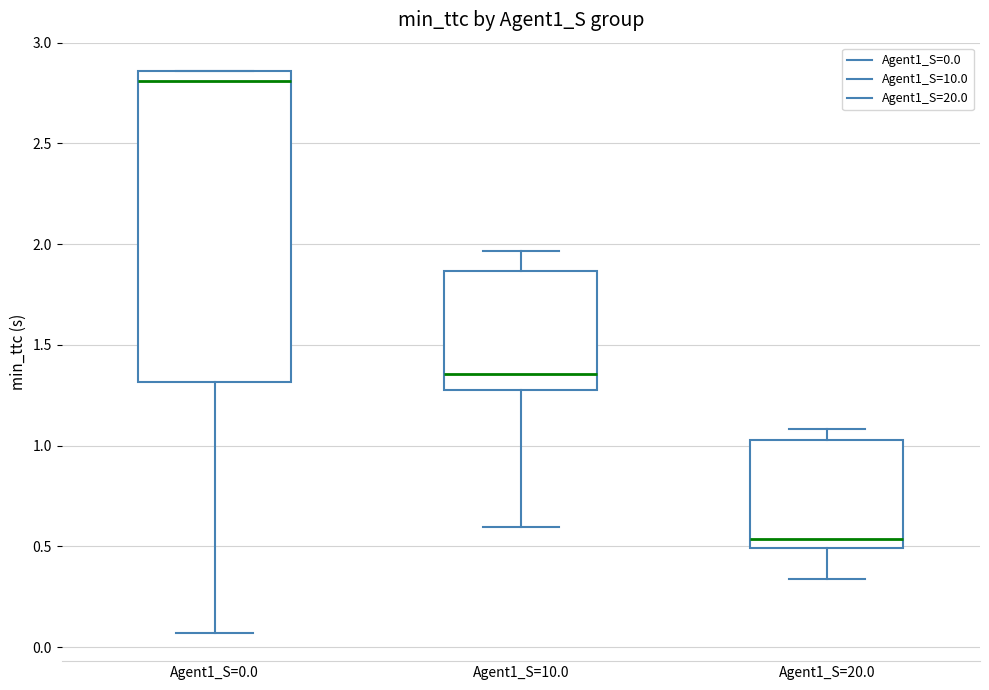

Reading left to right, read every box against the y-axis: the position of its median line, the range the box covers, and the ends of its whiskers. The values are not printed on the chart, so give them approximately, as read against the axis.

Agent1_S=0.0: median 2.80, box 1.30 to 2.85, whiskers 0.05 to 2.85
Agent1_S=10.0: median 1.35, box 1.30 to 1.85, whiskers 0.60 to 1.95
Agent1_S=20.0: median 0.55, box 0.50 to 1.05, whiskers 0.35 to 1.10